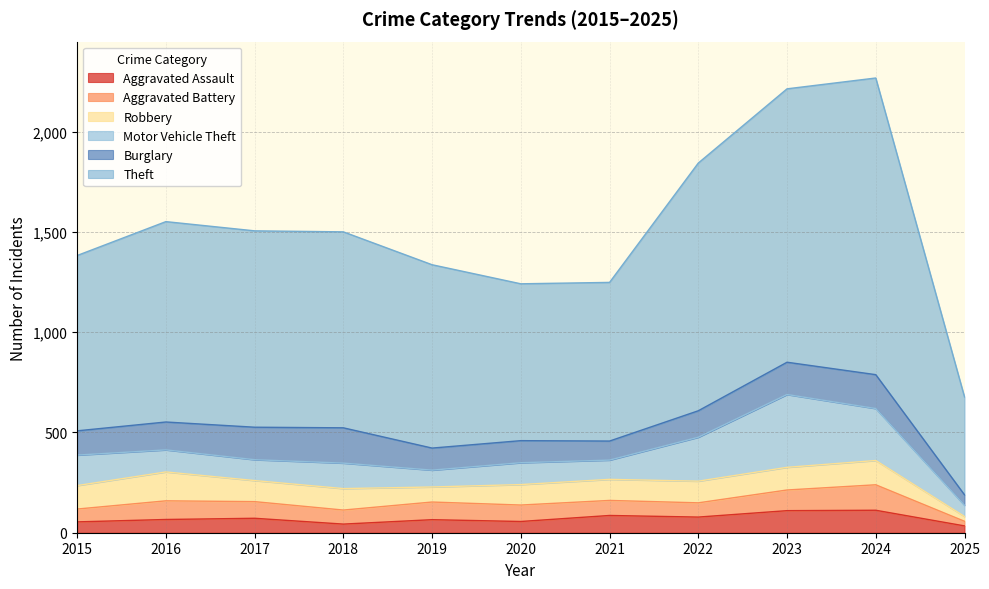

What is the difference between the Motor Vehicle Theft values at 2022 and 2025?

163